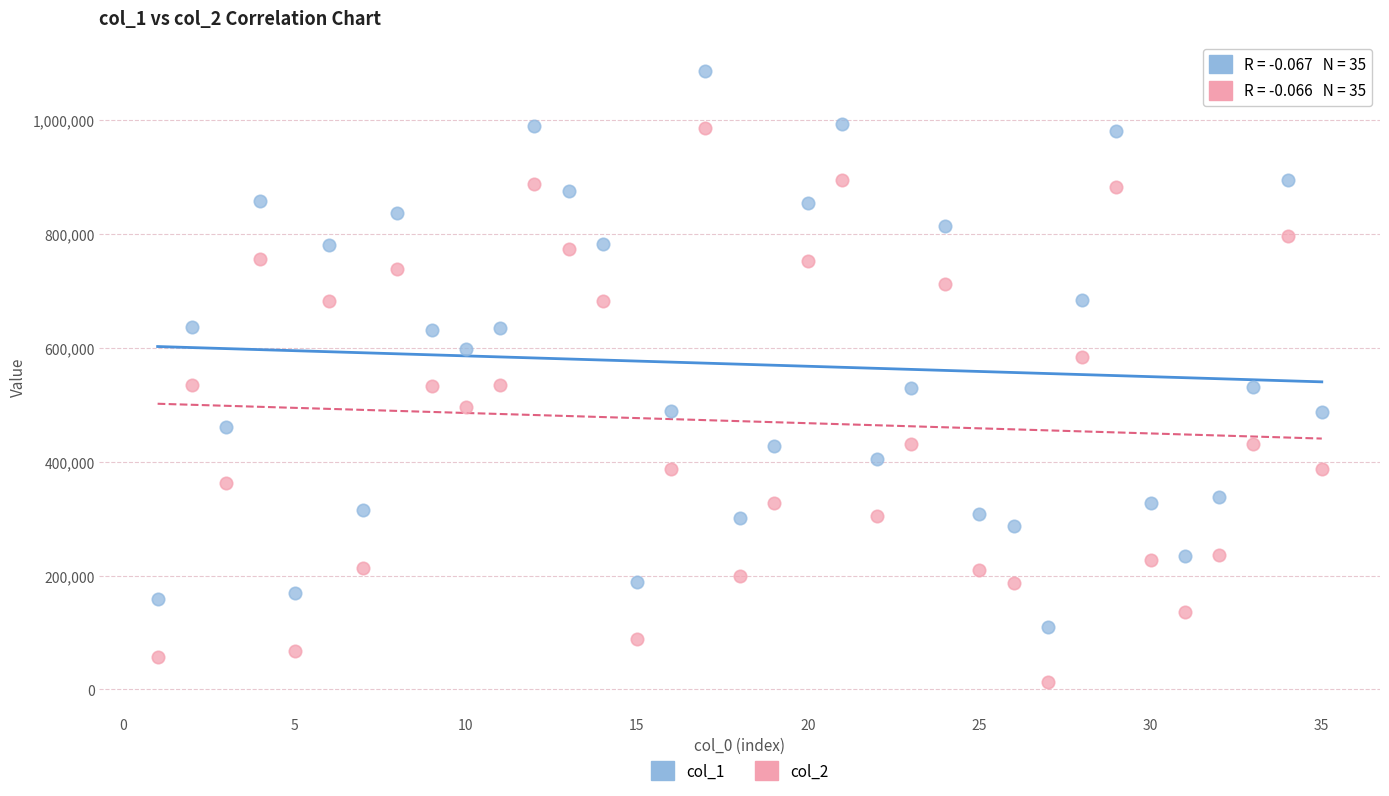

What is the X range (max minus min) for the scatter plot?

34